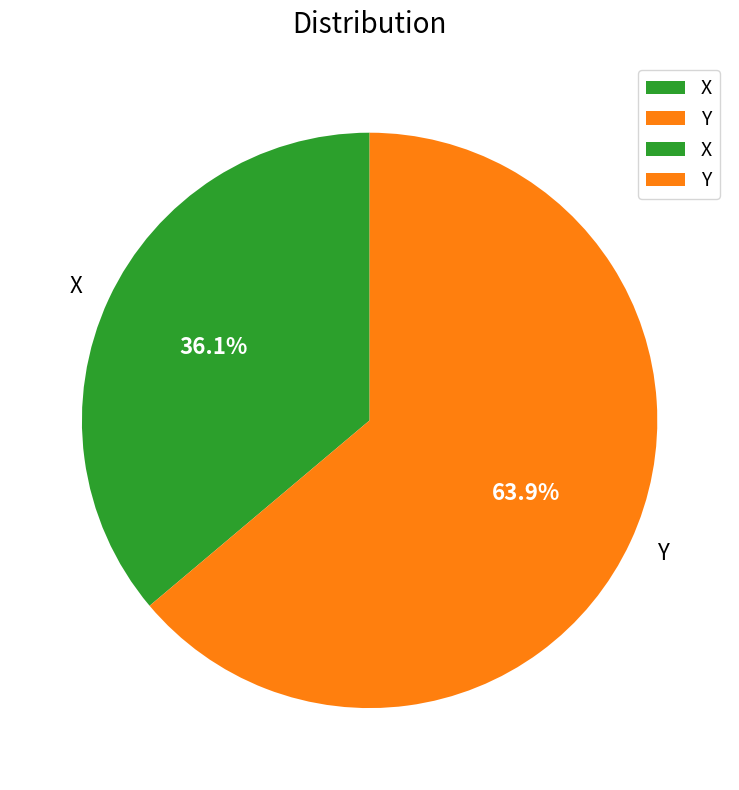

Between X and Y, which is larger?

Y